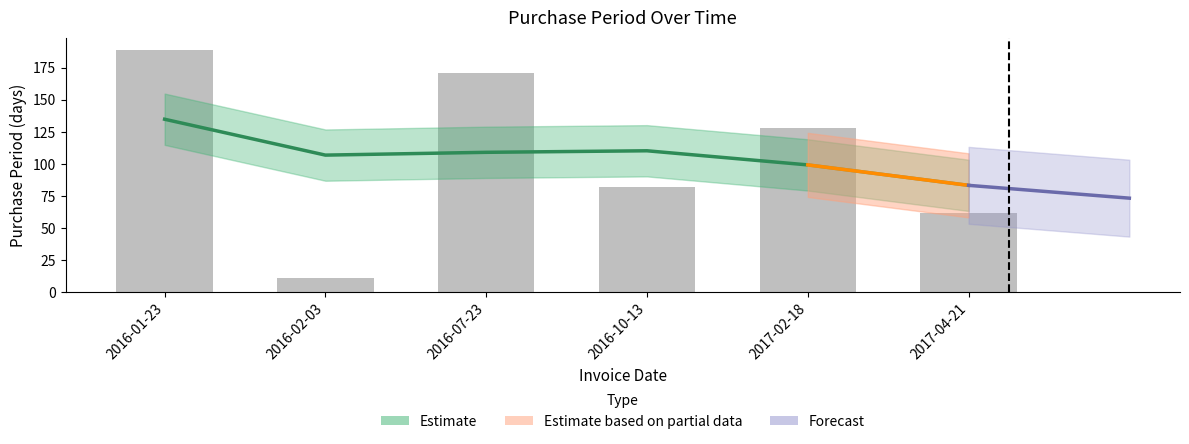

What is the greatest value displayed?

189